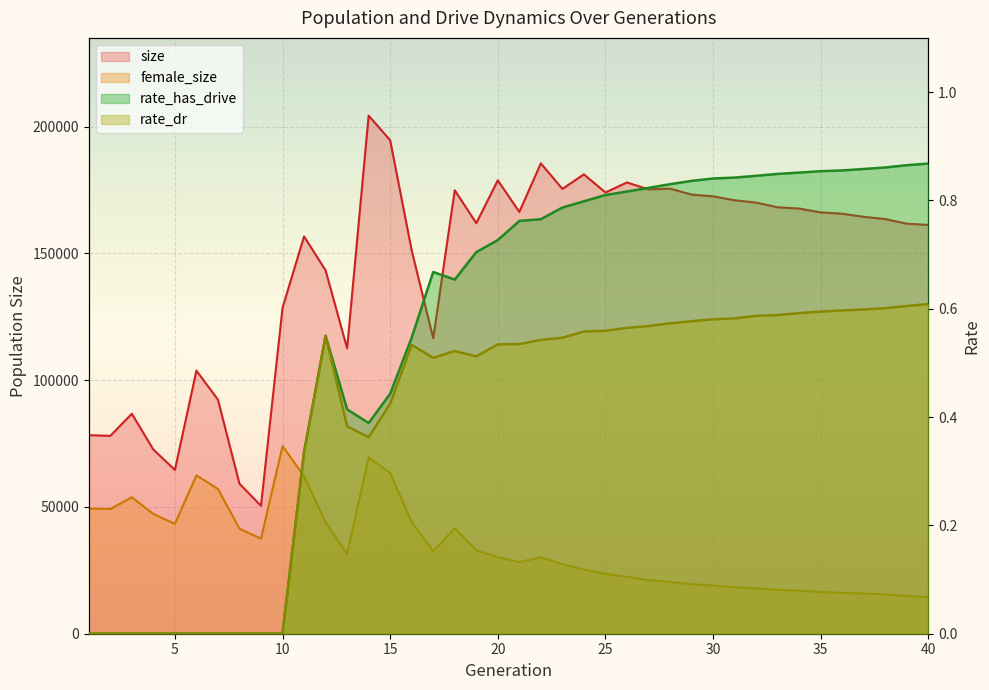

At how many categories does at least one series exceed 161592?

24